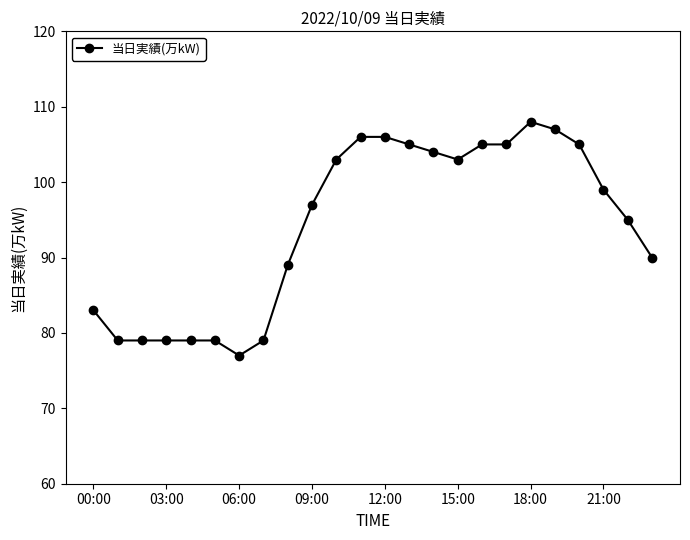

What is the value of the 12th point from the left?

106